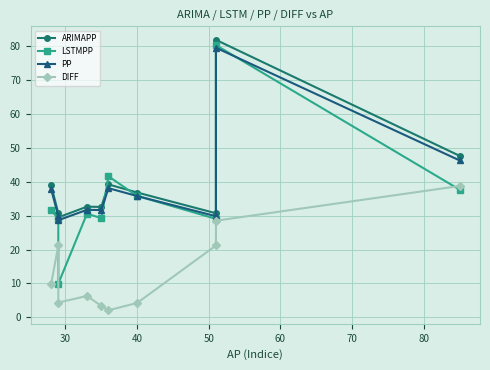

Reading left to right, list all the values displayed in this chart.

ARIMAPP: 38.9	30.7	29.5	32.6	32.6	39.2	36.8	30.7	81.8	47.6
LSTMPP: 31.6	29.0	9.9	30.6	29.2	41.6	35.8	29.0	80.3	37.7
PP: 37.8	29.8	28.6	31.7	31.6	38.1	35.8	29.8	79.5	46.3
DIFF: 9.8	21.2	4.4	6.3	3.4	2.1	4.2	21.2	28.5	38.7